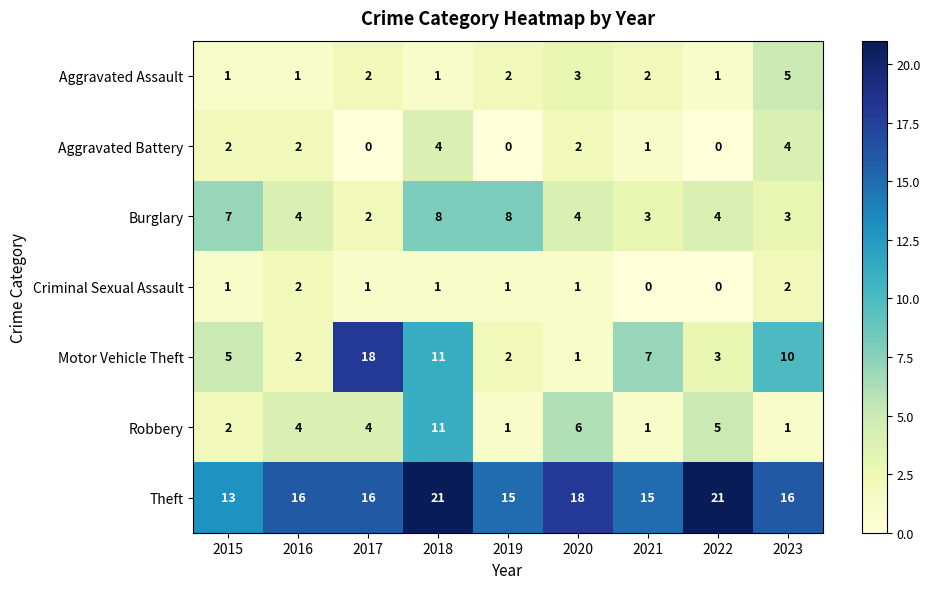

How many Theft values are between 15 and 18?

6